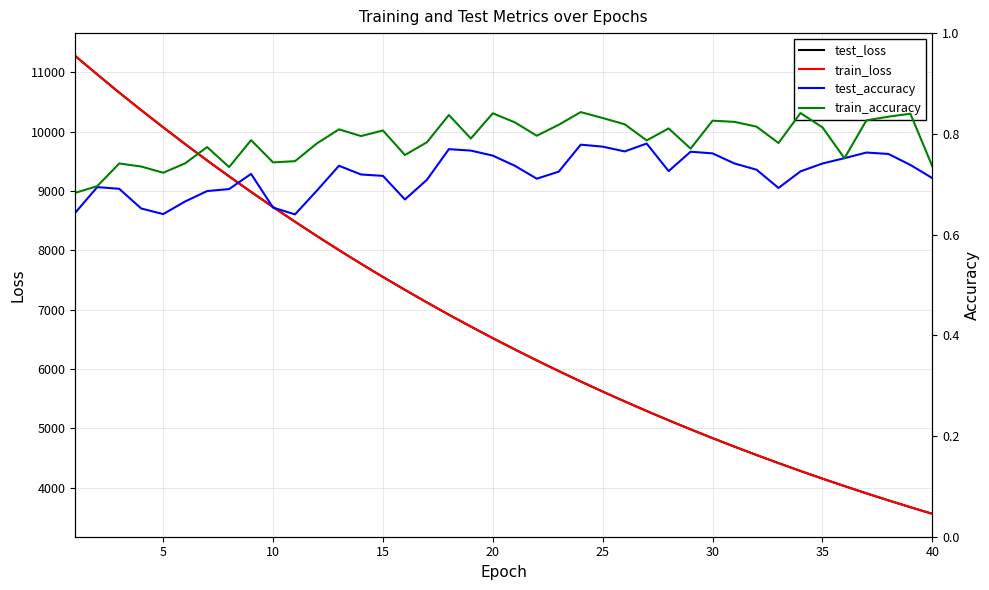

What is the highest value of the train_loss series?

11275.0